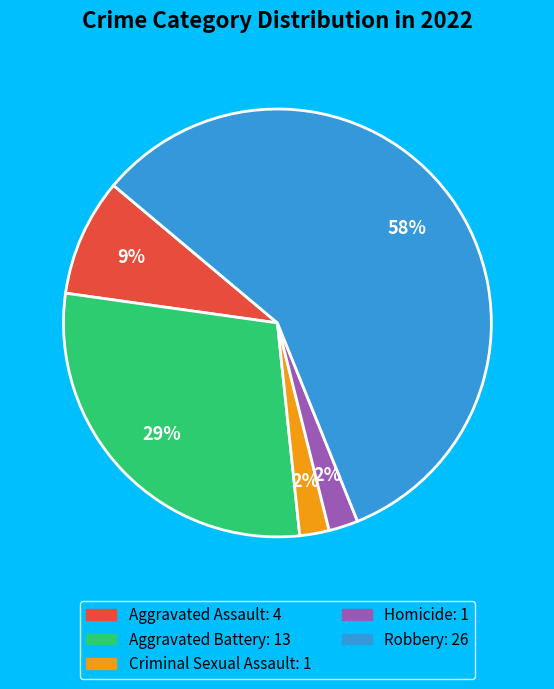

Is it true that Criminal Sexual Assault is 2% of the pie?

True